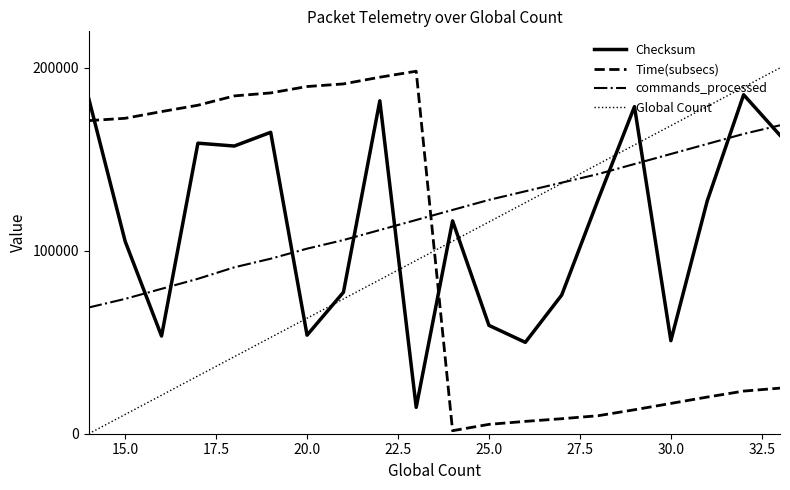

What is the highest value of the Checksum series?

185345.2